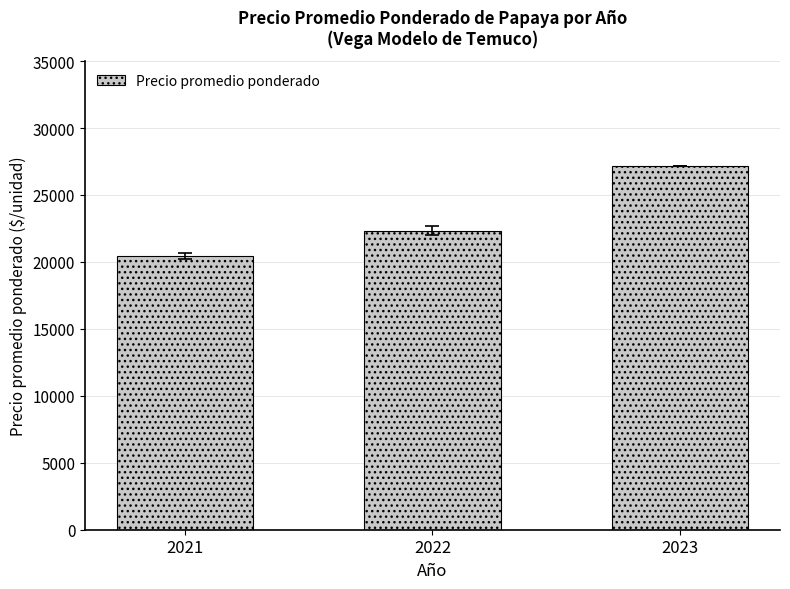

True or false: the data shows 15562 at 2022.

False